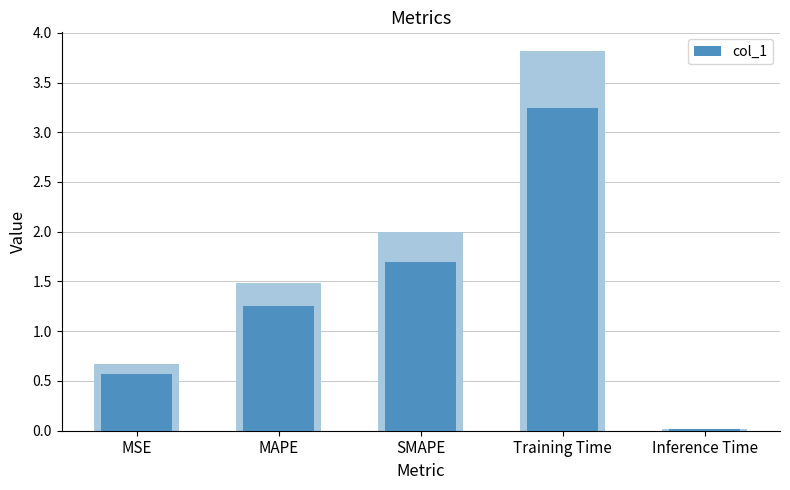

What is the sum of all values?

6.8